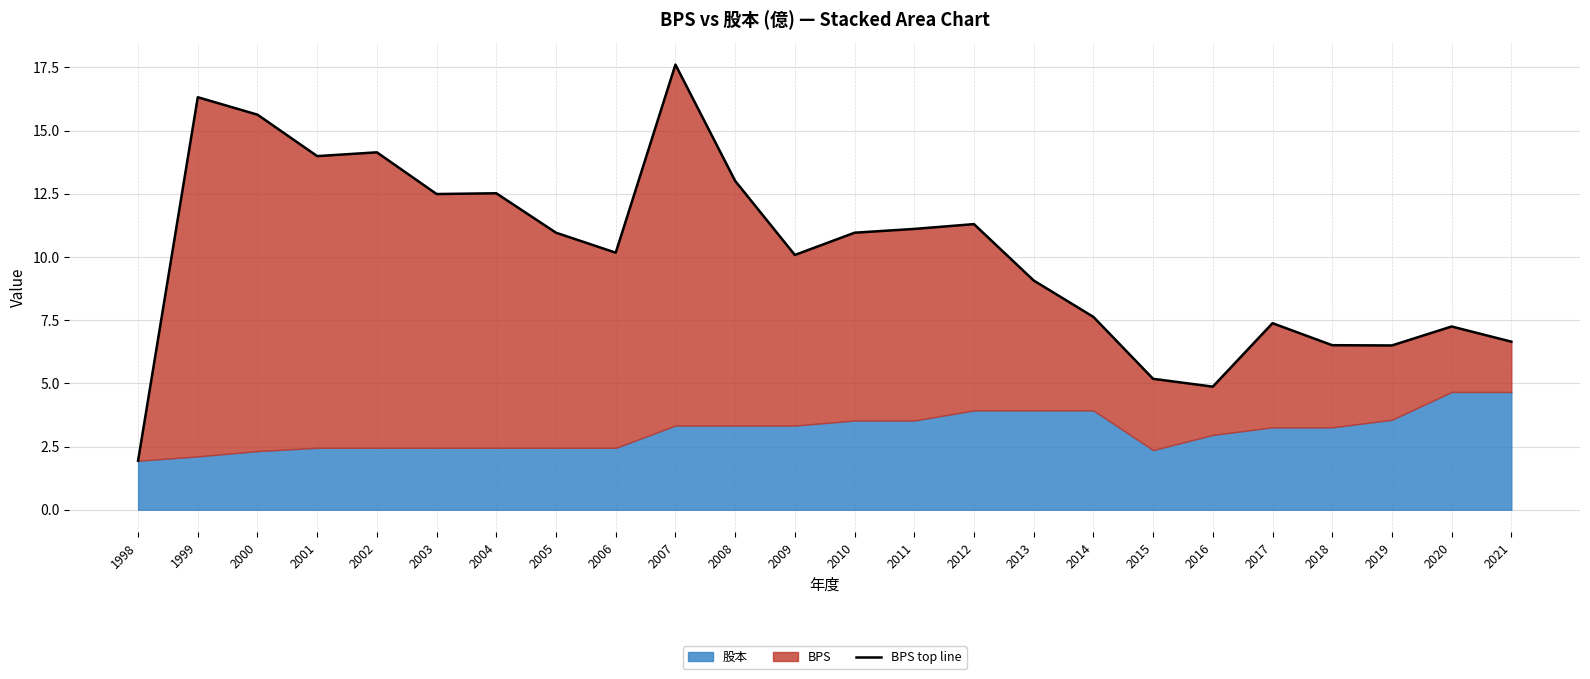

How many points are lower than both their immediate neighbors (excluding endpoints)?

6